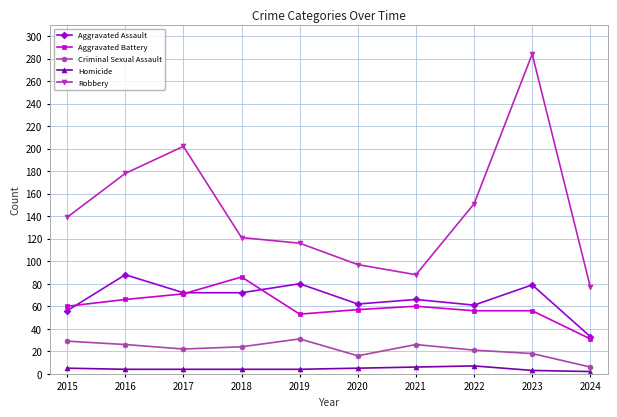

At which category does Aggravated Battery reach its first local valley?

2019